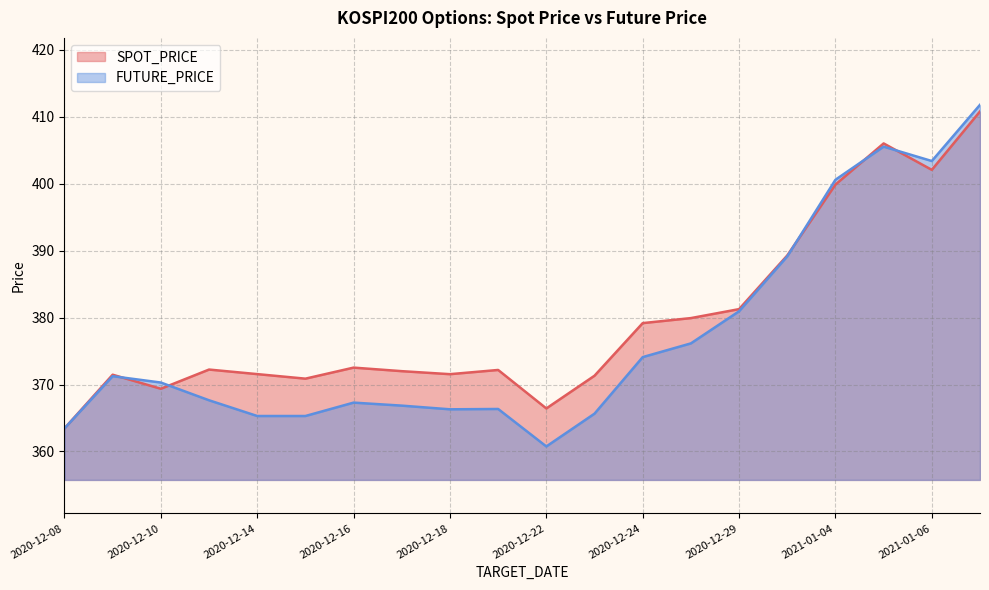

At which category is the sum across all series the highest?

2021-01-07